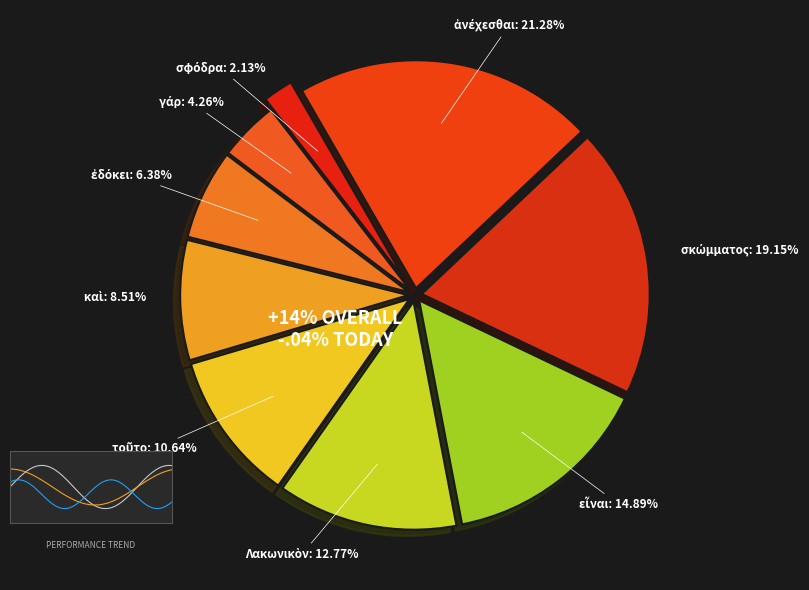

Between σφόδρα and τοῦτο, which is larger?

τοῦτο